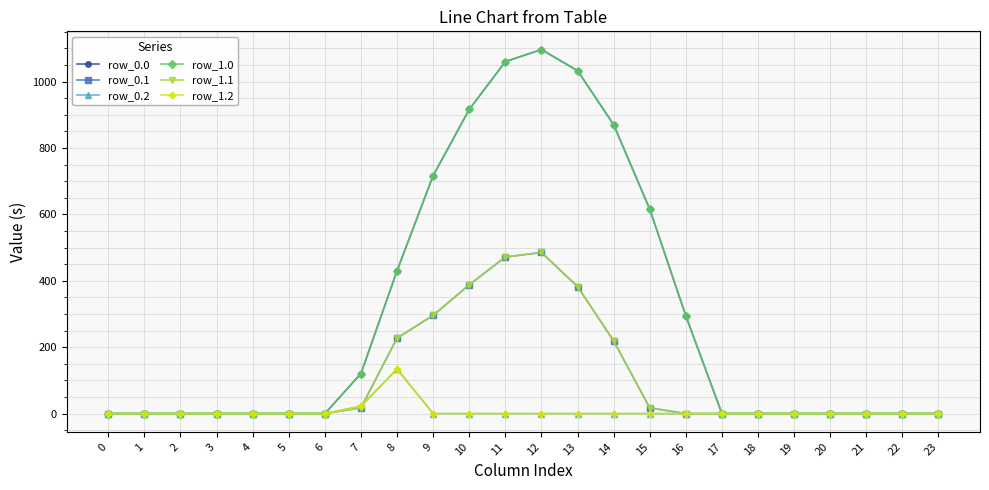

Is this an area chart (filled region under the line)?

No